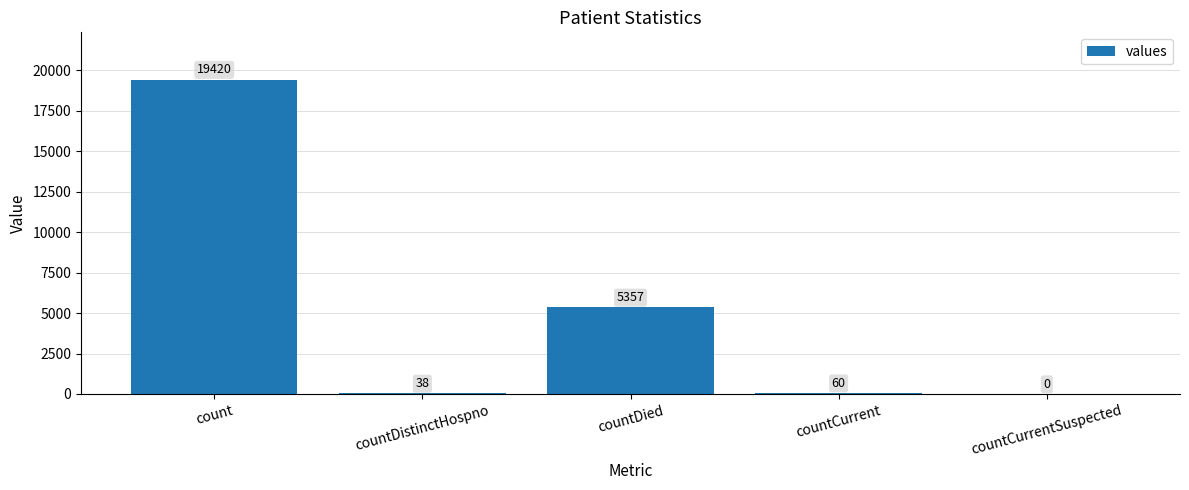

Which label corresponds to the largest value in the chart?

count